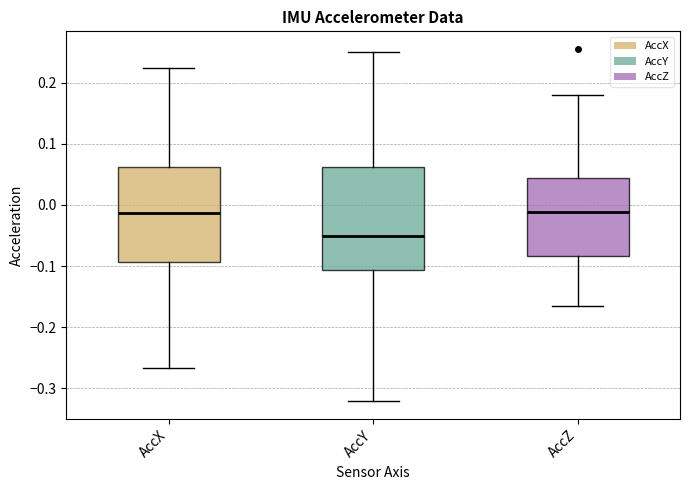

Where does the median line of the box for AccY sit on the y-axis? The values are not printed on the chart, so give them approximately, as read against the axis.

-0.05